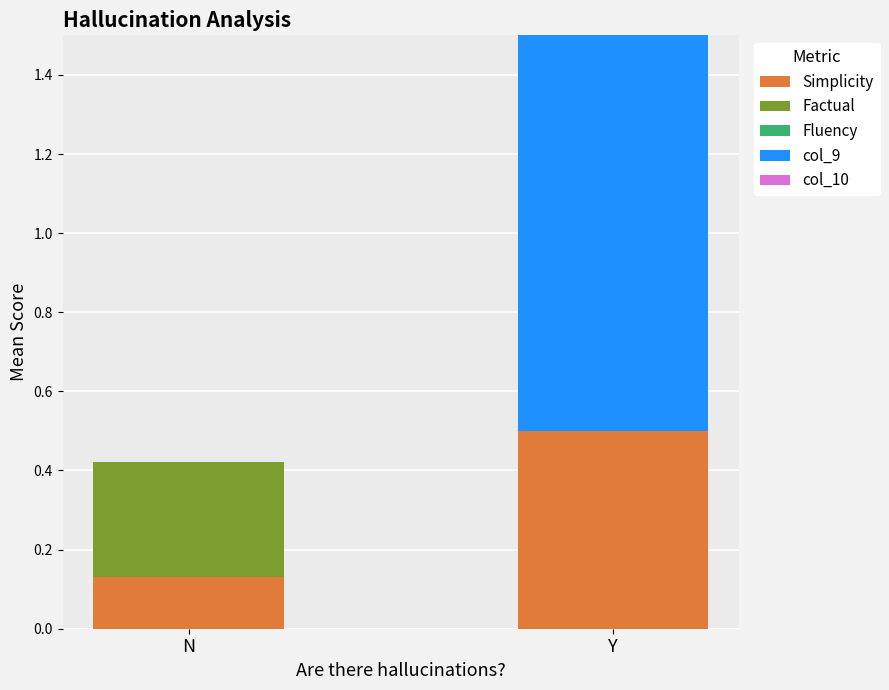

The Simplicity series shows 0.0 at N. True or false?

False